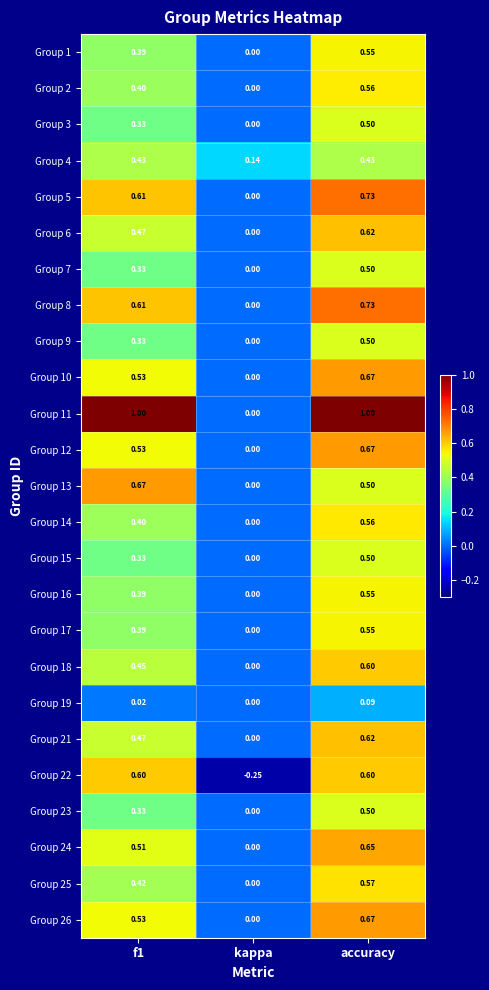

At which label is Group 15 closest to 0?

kappa